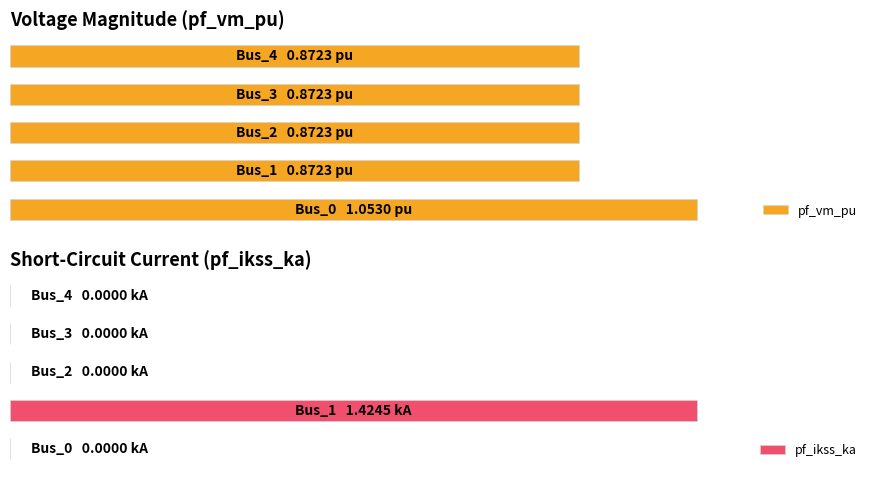

Does the chart contain any negative values?

No